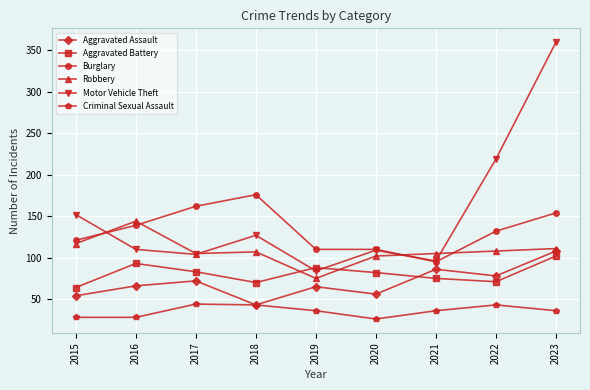

At 2023, list the series in order from largest to smallest.

Motor Vehicle Theft, Burglary, Robbery, Aggravated Assault, Aggravated Battery, Criminal Sexual Assault